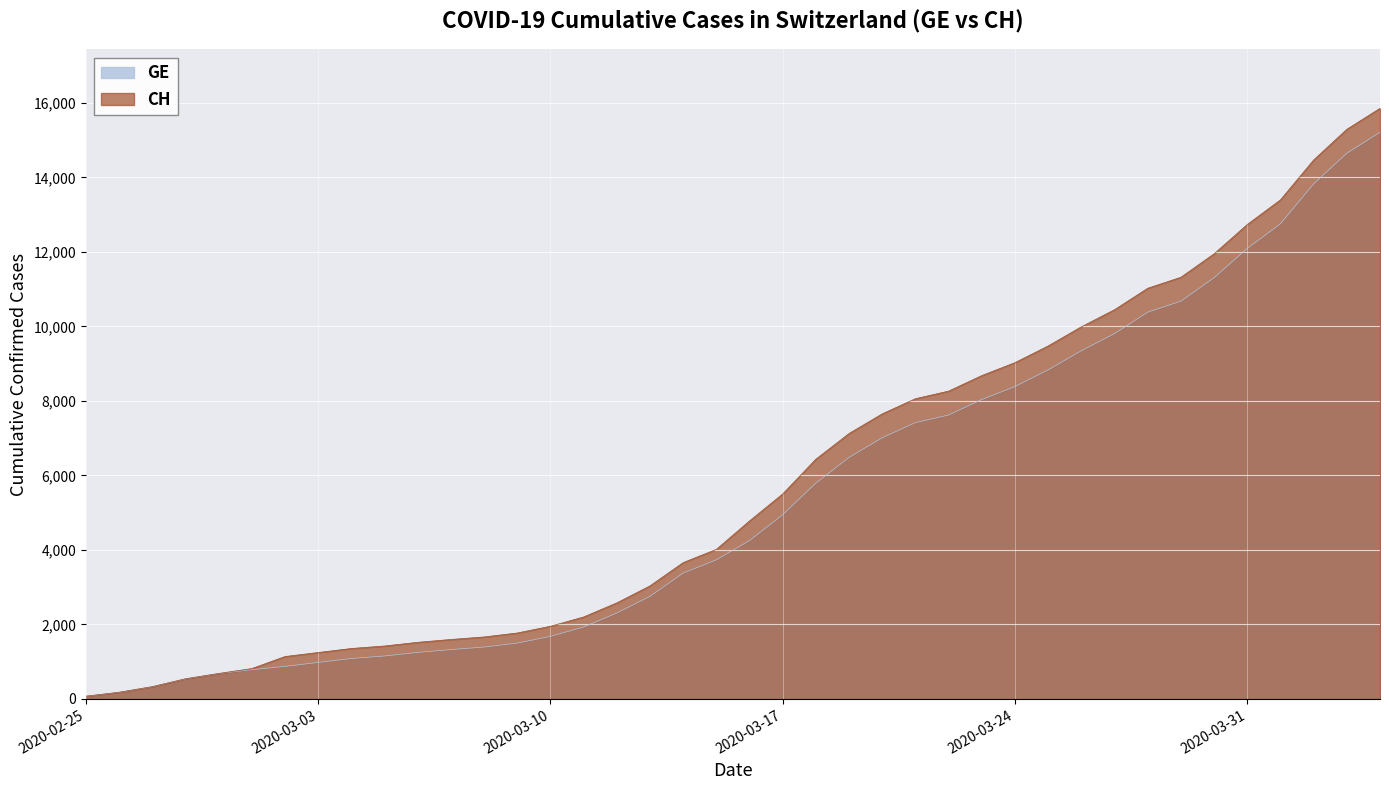

Reading left to right, list all the values displayed in this chart.

GE: 2020-02-25=72	2020-02-26=177	2020-02-27=328	2020-02-28=539	2020-02-29=681	2020-03-01=783	2020-03-02=871	2020-03-03=978	2020-03-04=1084	2020-03-05=1151	2020-03-06=1247	2020-03-07=1323	2020-03-08=1391	2020-03-09=1497	2020-03-10=1678	2020-03-11=1928	2020-03-12=2306	2020-03-13=2753	2020-03-14=3378	2020-03-15=3733	2020-03-16=4251	2020-03-17=4946	2020-03-18=5795	2020-03-19=6484	2020-03-20=7012	2020-03-21=7418	2020-03-22=7622	2020-03-23=8039	2020-03-24=8387	2020-03-25=8835	2020-03-26=9349	2020-03-27=9808	2020-03-28=10384	2020-03-29=10679	2020-03-30=11309	2020-03-31=12096	2020-04-01=12758	2020-04-02=13828	2020-04-03=14652	2020-04-04=15215
CH: 2020-02-25=72	2020-02-26=177	2020-02-27=328	2020-02-28=539	2020-02-29=681	2020-03-01=813	2020-03-02=1136	2020-03-03=1244	2020-03-04=1352	2020-03-05=1419	2020-03-06=1518	2020-03-07=1594	2020-03-08=1662	2020-03-09=1768	2020-03-10=1949	2020-03-11=2199	2020-03-12=2577	2020-03-13=3034	2020-03-14=3659	2020-03-15=4014	2020-03-16=4778	2020-03-17=5503	2020-03-18=6437	2020-03-19=7126	2020-03-20=7654	2020-03-21=8060	2020-03-22=8264	2020-03-23=8681	2020-03-24=9029	2020-03-25=9477	2020-03-26=9991	2020-03-27=10450	2020-03-28=11026	2020-03-29=11321	2020-03-30=11951	2020-03-31=12738	2020-04-01=13400	2020-04-02=14470	2020-04-03=15294	2020-04-04=15857